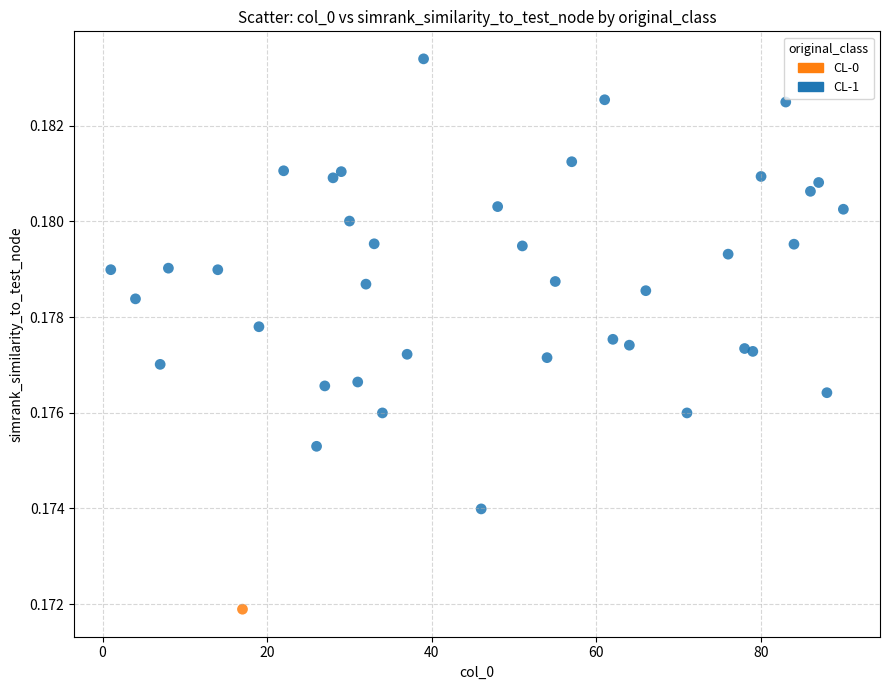

What are all the series names shown in the legend?

CL-0, CL-1